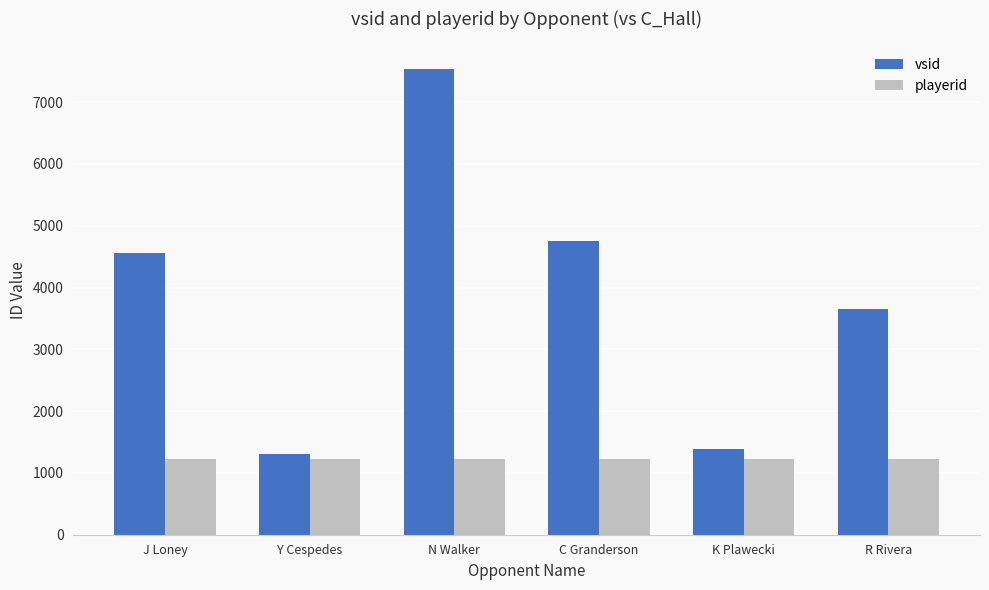

What is the average value of the vsid series?

3864